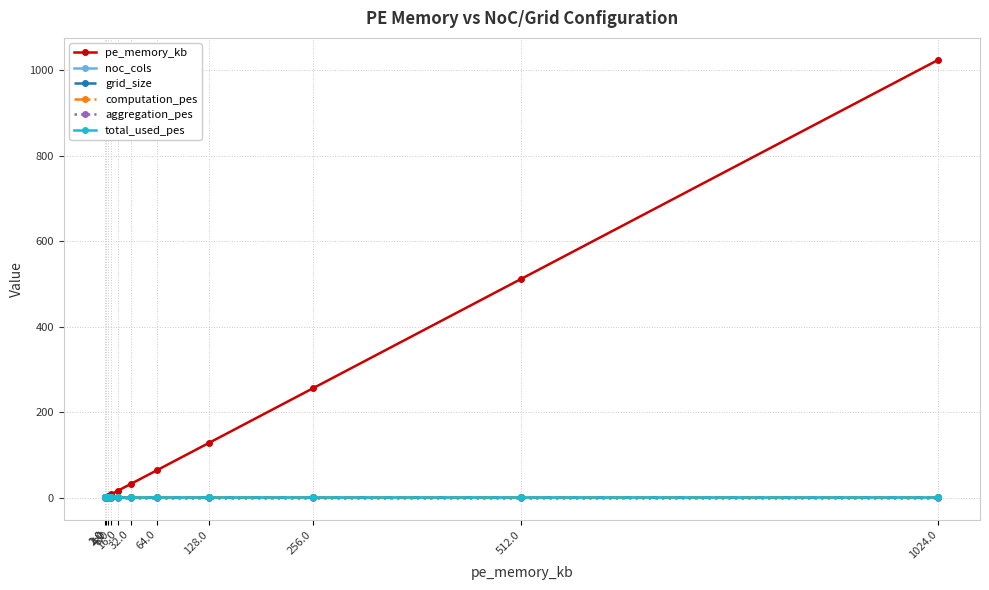

Is the value of grid_size at 1024.0 greater than the value of total_used_pes at 1.0?

No